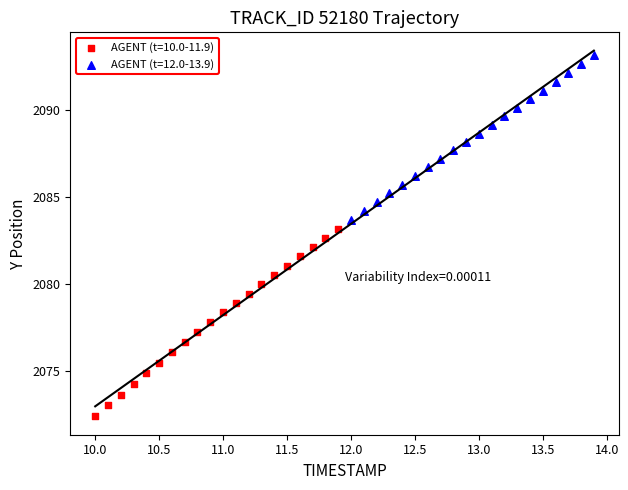

Which series contains the lowest Y value?

AGENT (t=10.0-11.9)